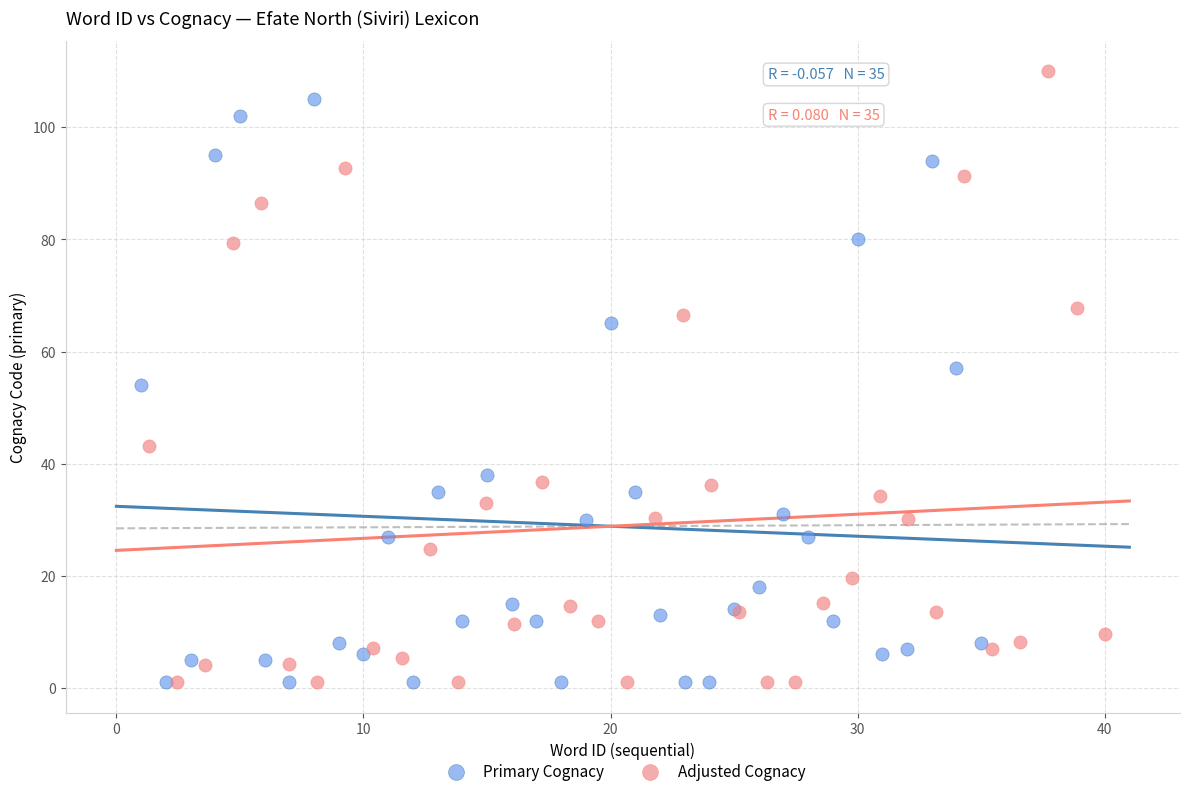

Which series reaches the maximum Y coordinate?

Adjusted Cognacy